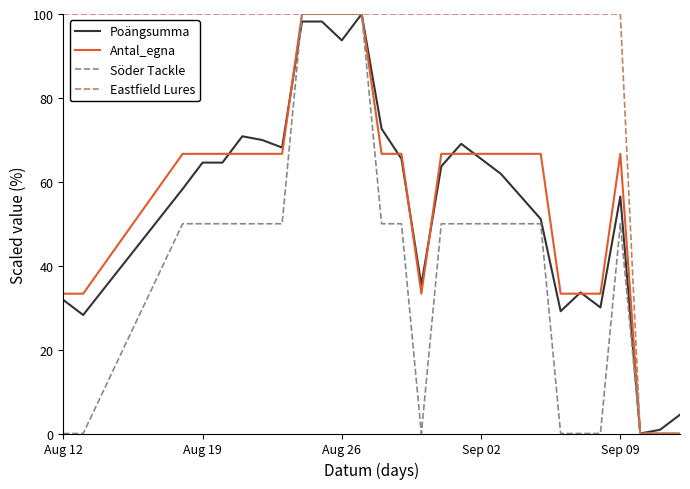

What is the greatest value displayed?

100.0